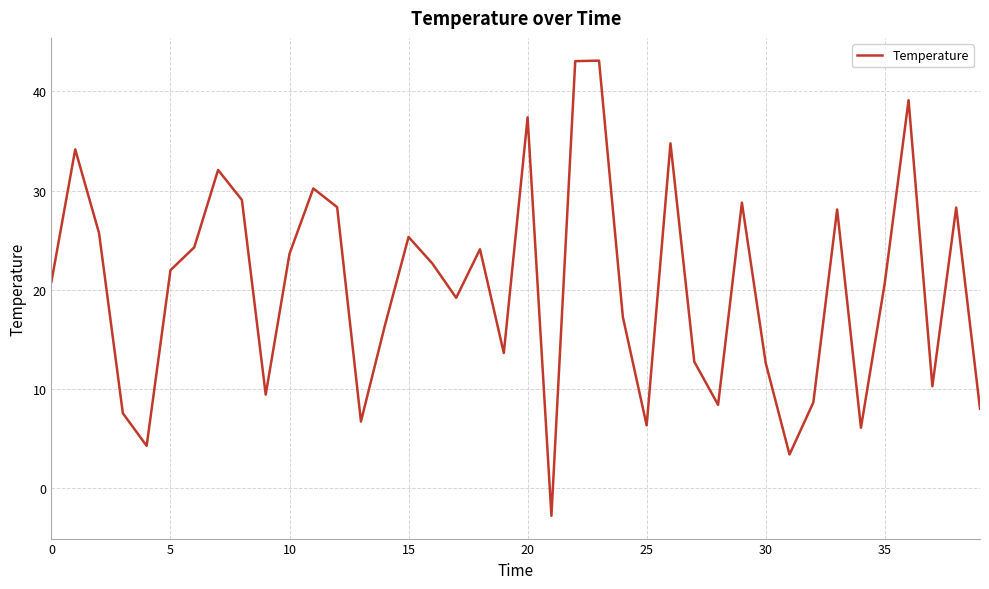

Does the chart display data point markers on the line(s)?

No